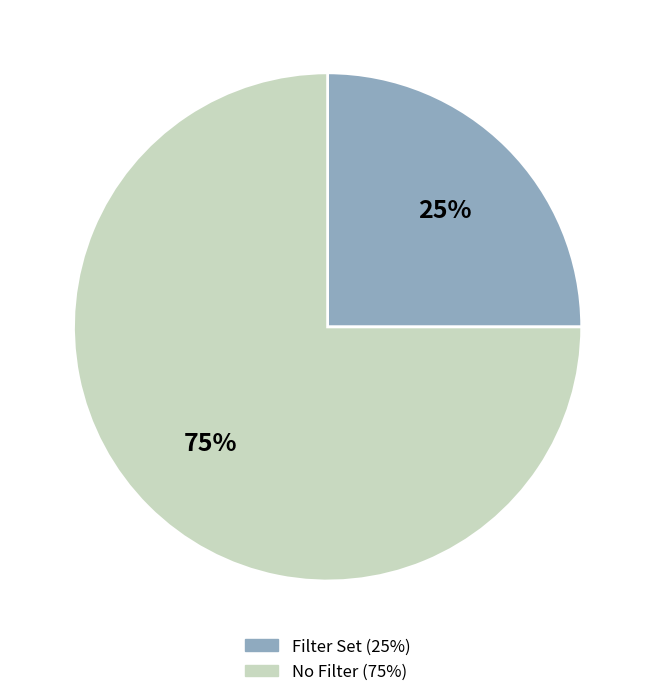

Does any single category account for the majority?

Yes